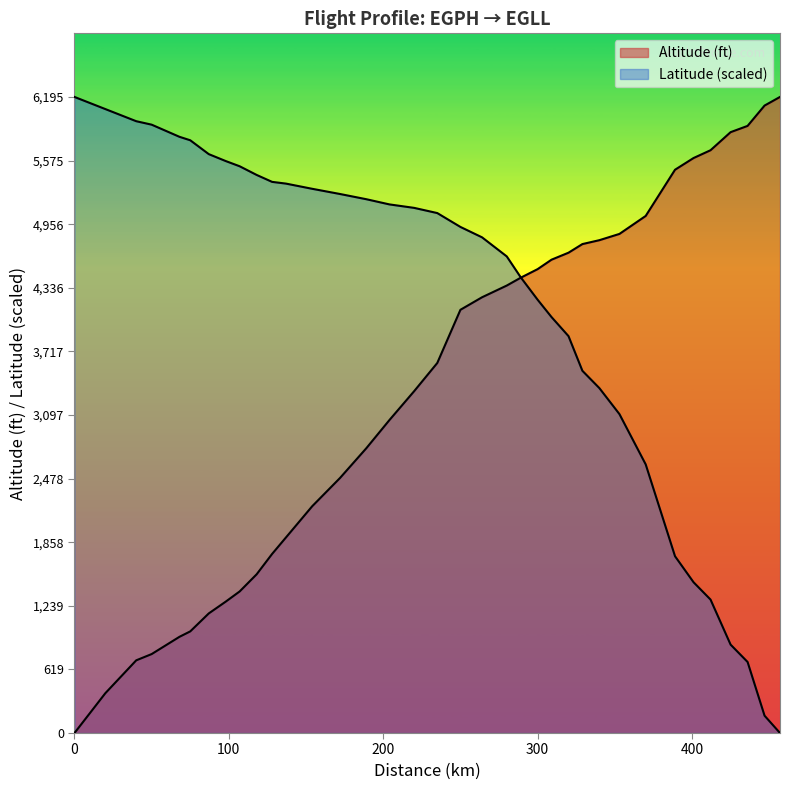

How many lines are shown in the chart?

2